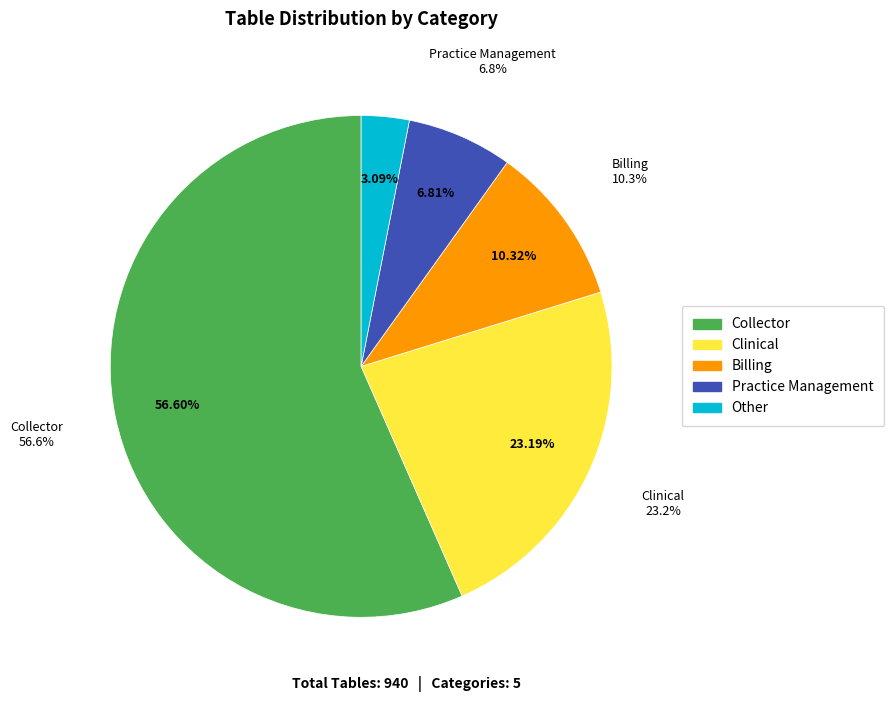

Which category accounts for the majority?

Collector